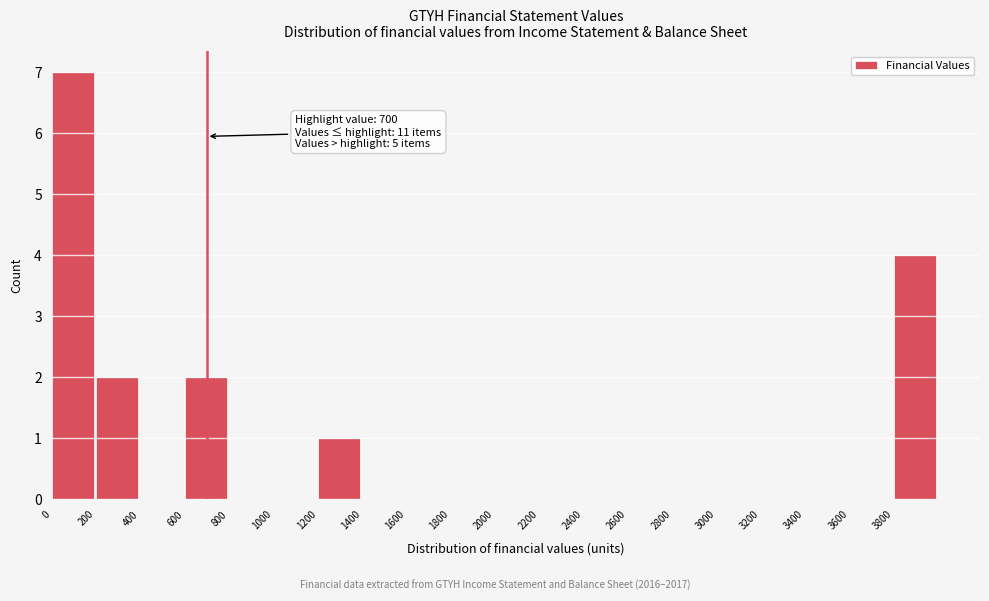

Over which range of the x-axis is the bar tallest?

0 to 200